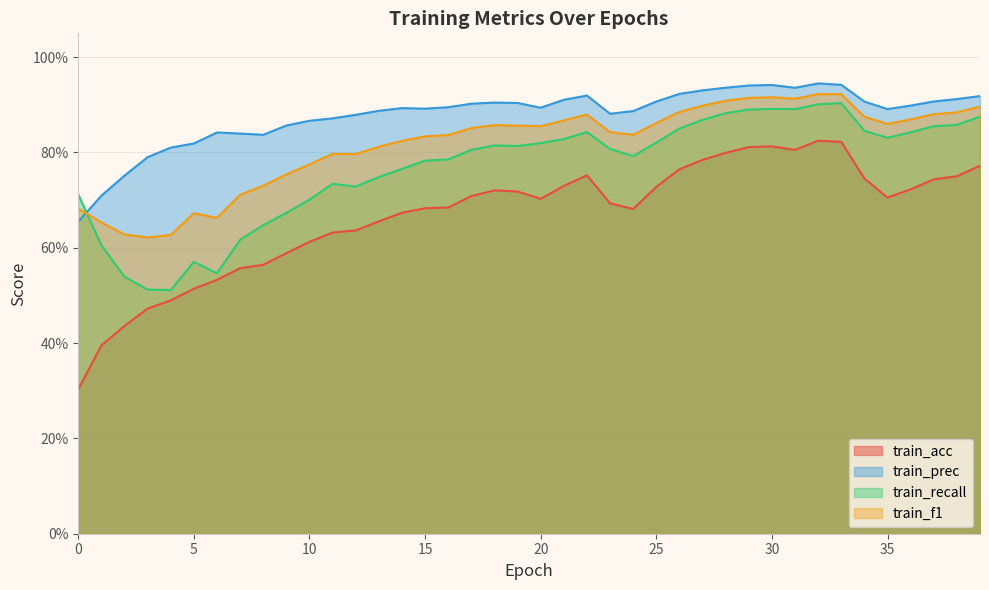

Does the chart display data point markers on the line(s)?

No